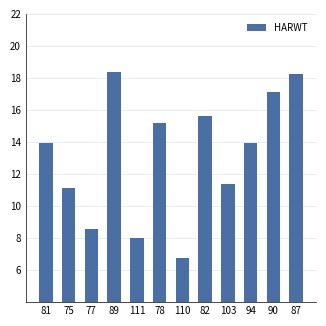

Are the bars horizontal?

No